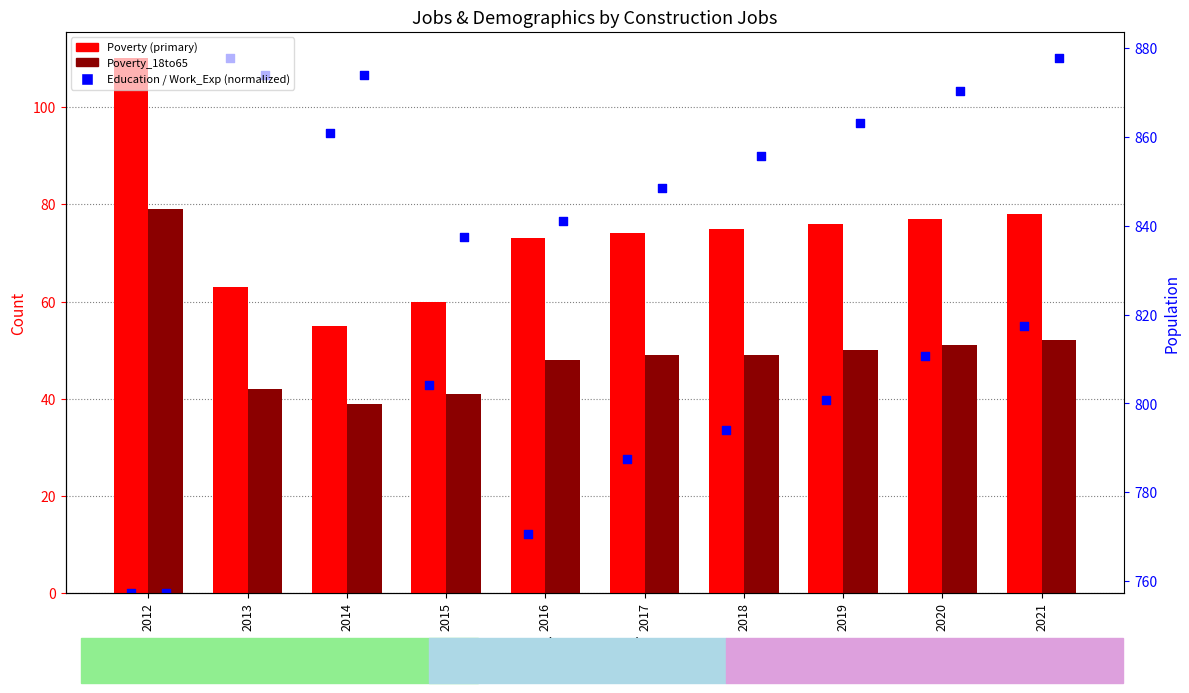

Is the value of Education (normalized) at 2017 greater than the value of Poverty at 2015?

No